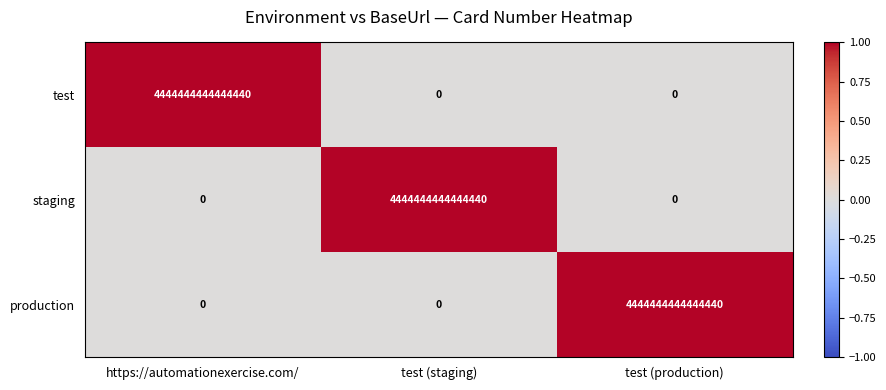

True or false: staging has a value of 4444444444444440 at test (staging).

True